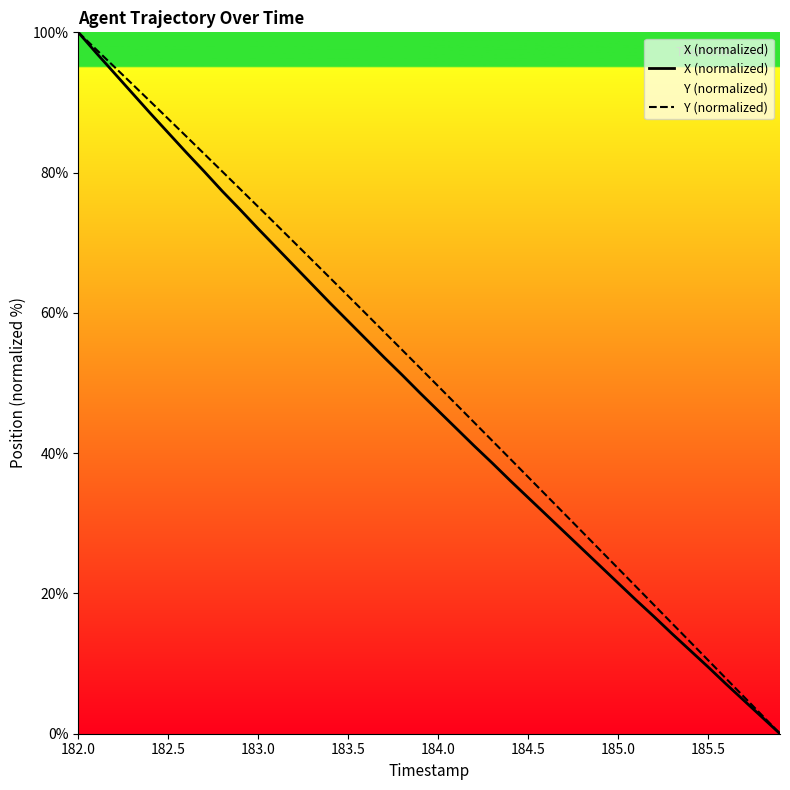

Is it true that Y (normalized) equals 23.3 at 183.5?

False